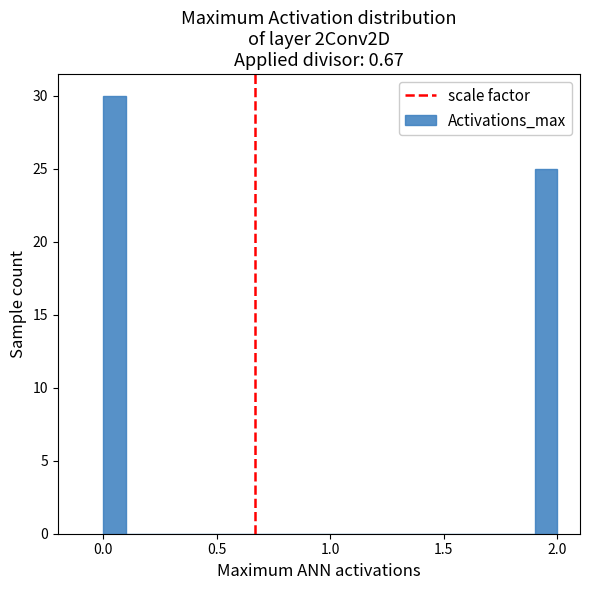

Read against the x-axis, roughly where is the centre of the tallest bar?

0.05